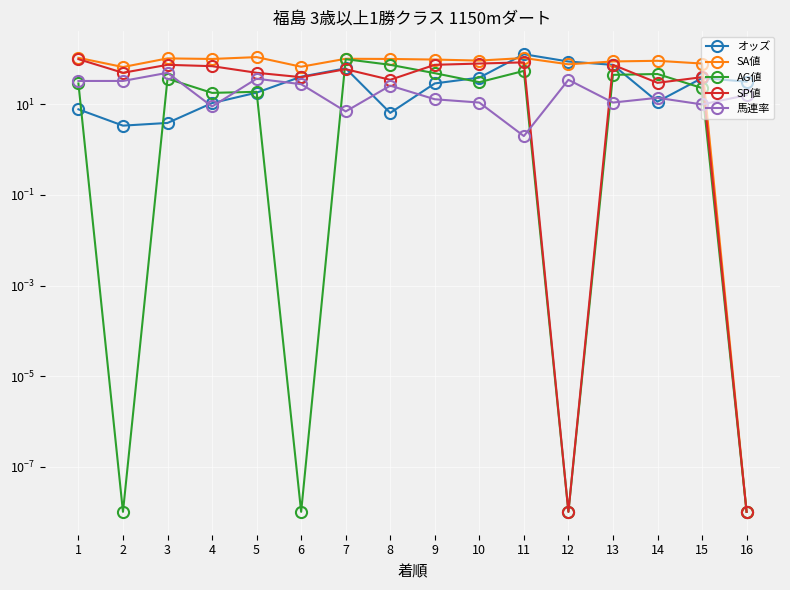

What is the maximum value shown in the chart?

128.6